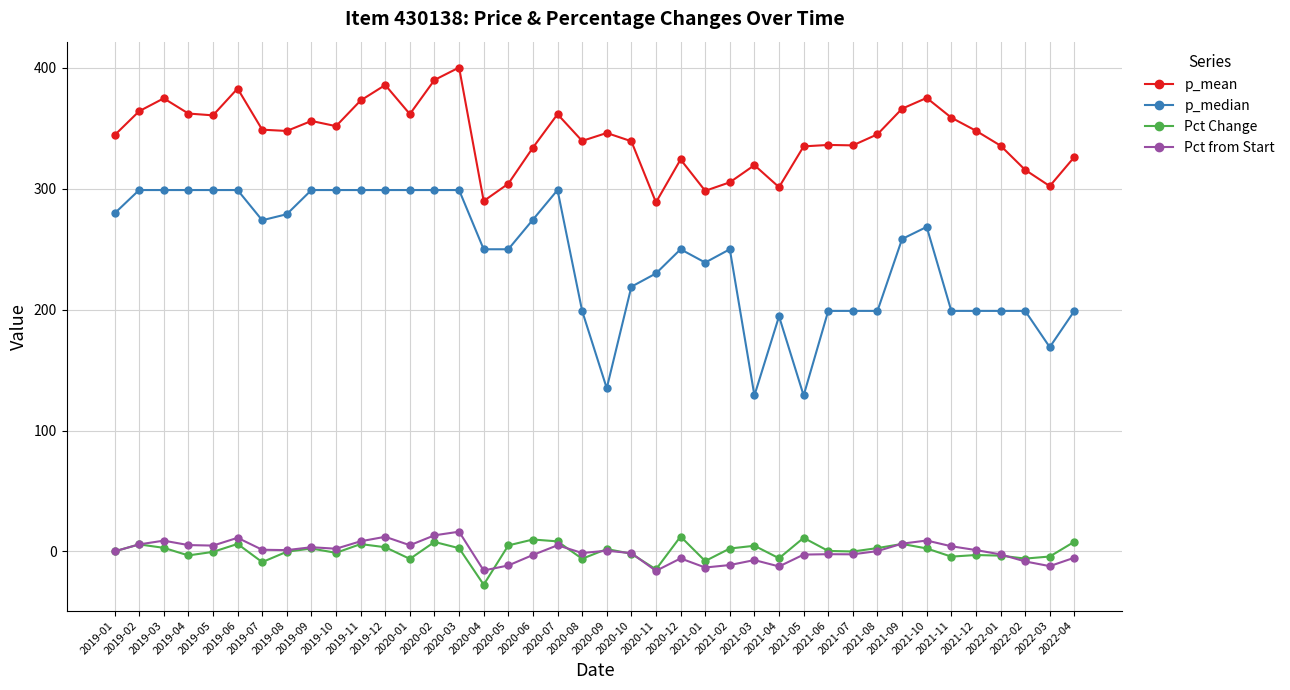

What is the total value across all series at 2021-01?

516.0